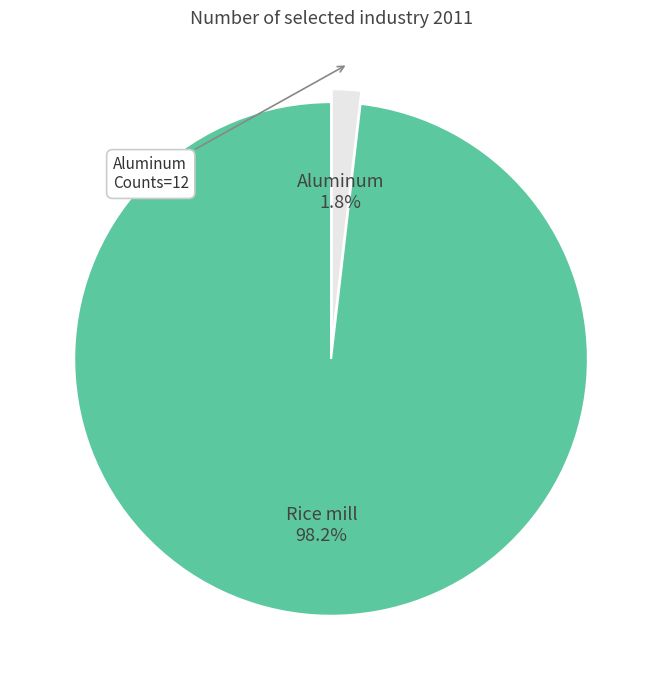

Which slice is the smallest?

Aluminum